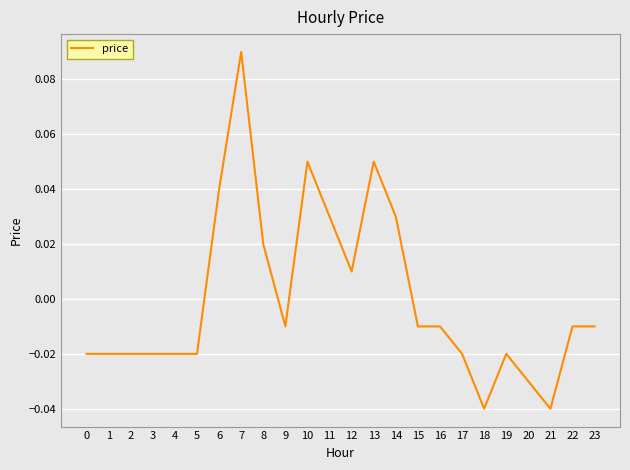

Is this an area chart (filled region under the line)?

No